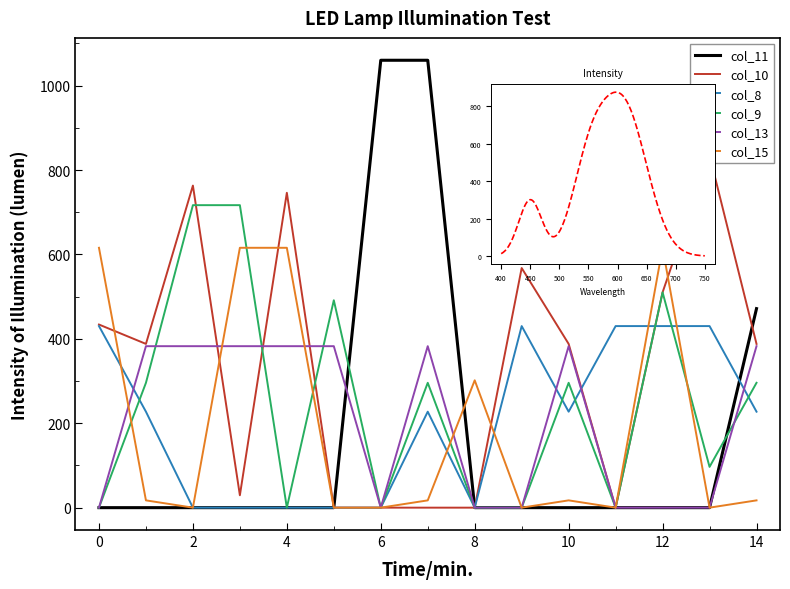

List the labels in order of col_8 value, smallest first.

2.0, 3.0, 4.0, 5.0, 6.0, 8.0, 1.0, 7.0, 10.0, 14.0, 0.0, 9.0, 11.0, 12.0, 13.0